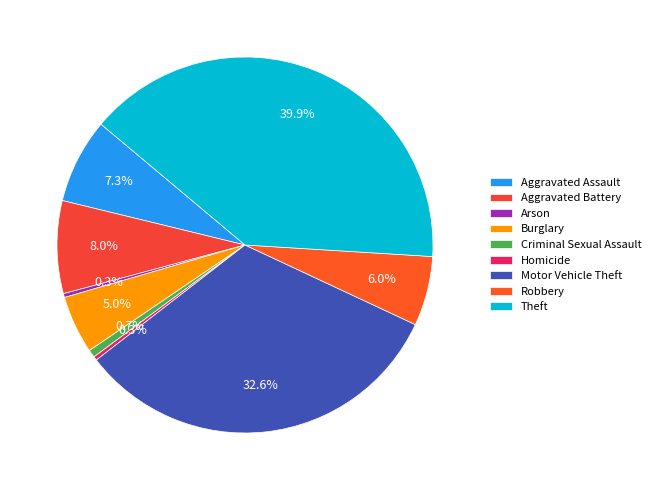

What percentage is the Theft slice, to the nearest percent?

40%